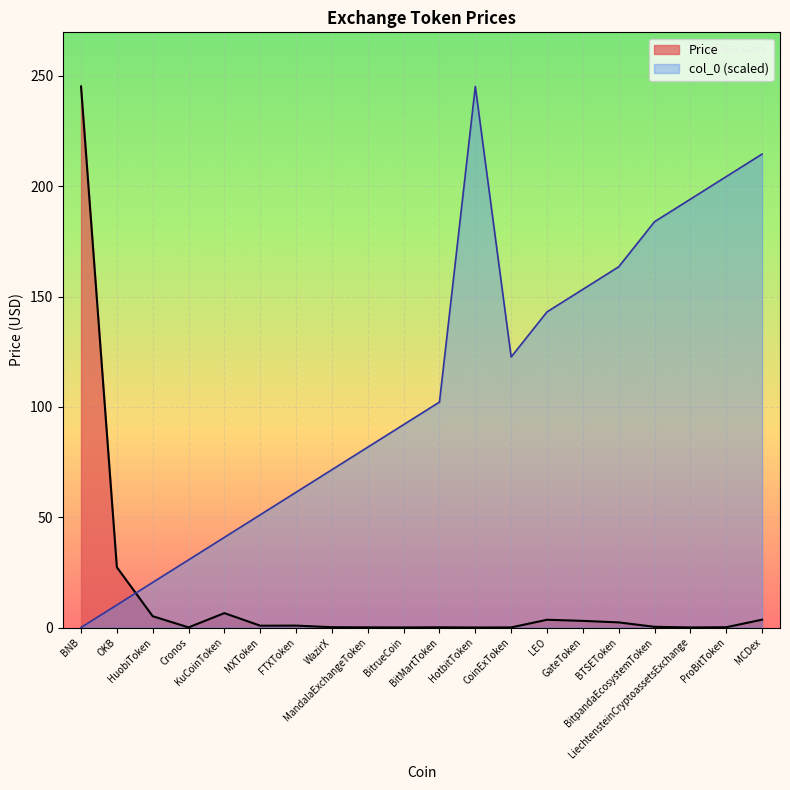

Where is the first local minimum for col_0?

CoinExToken